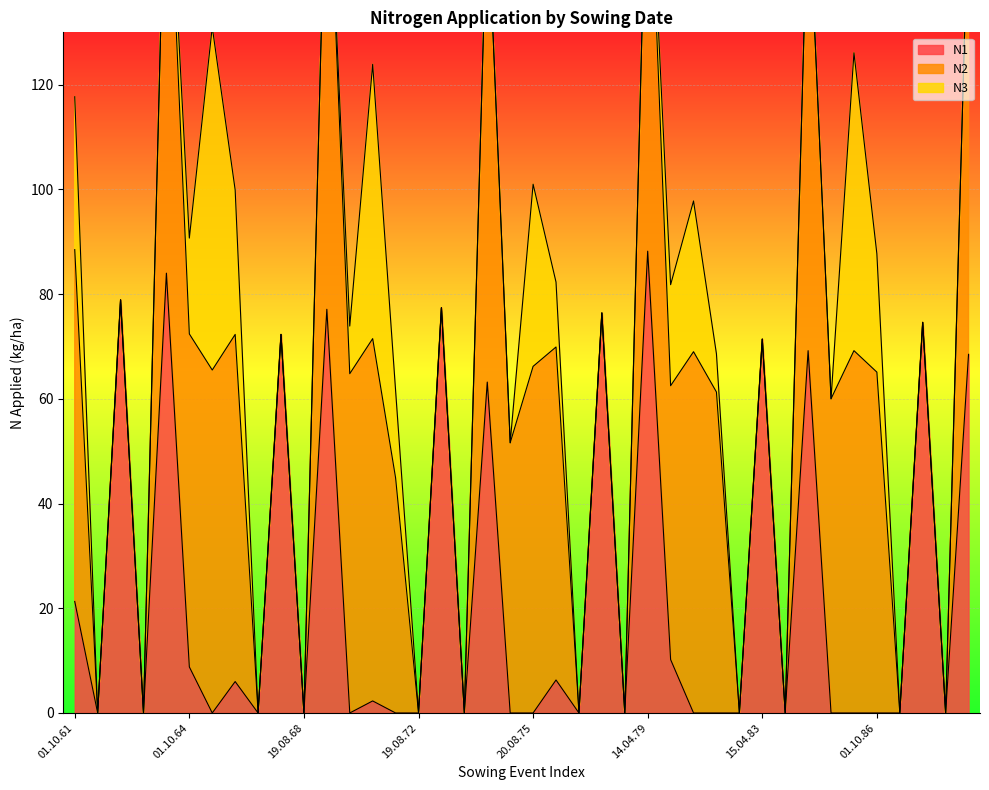

The N3 series shows 0.0 at 15.04.83. True or false?

True